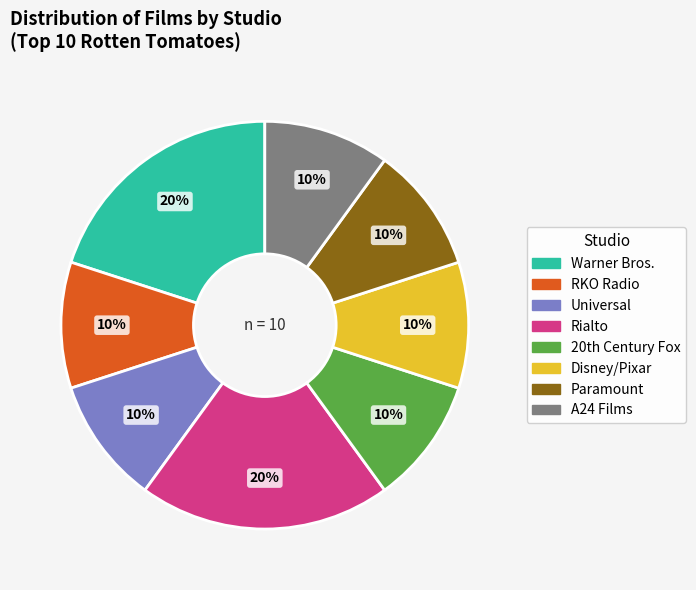

To the nearest percent, what is the difference between the largest and smallest slice percentages?

10%